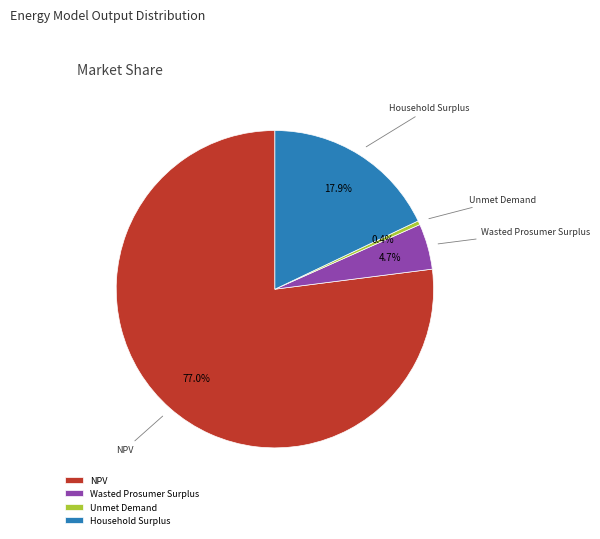

Which slice is the largest?

NPV